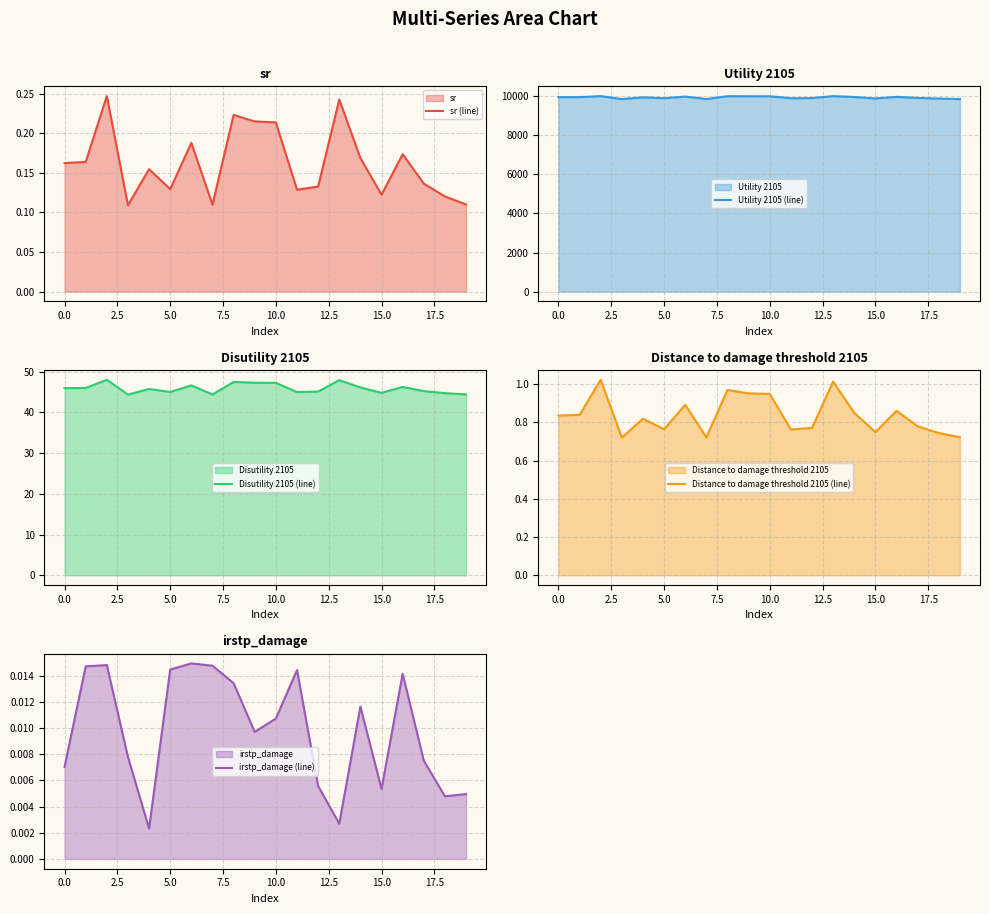

What is the difference between the Disutility 2105 (line) values at 17 and 18?

0.5